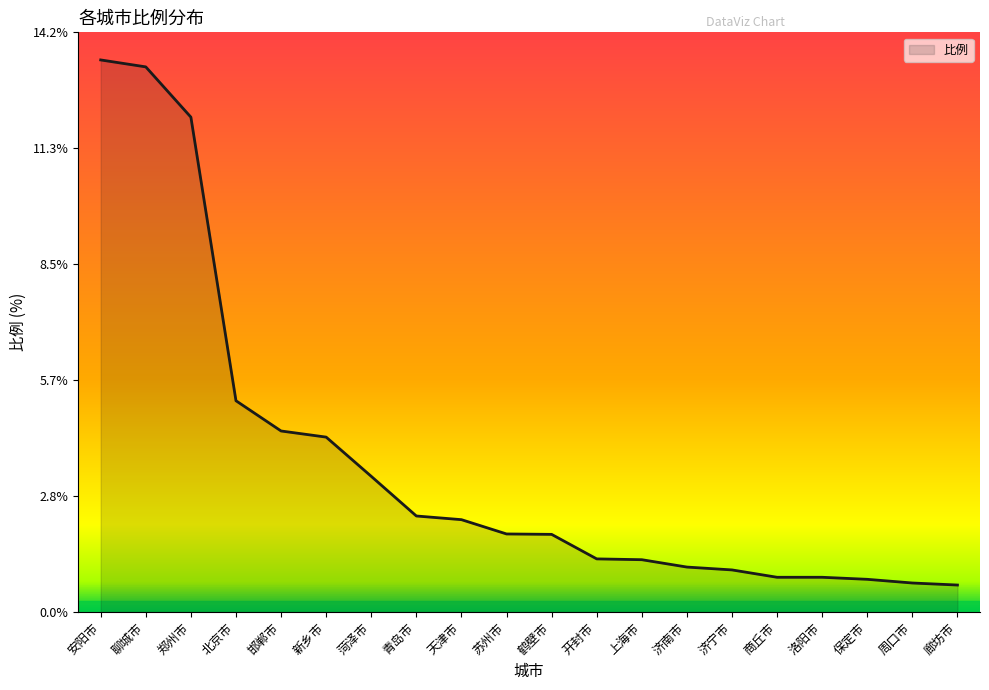

At which label does the data first exceed 1?

安阳市